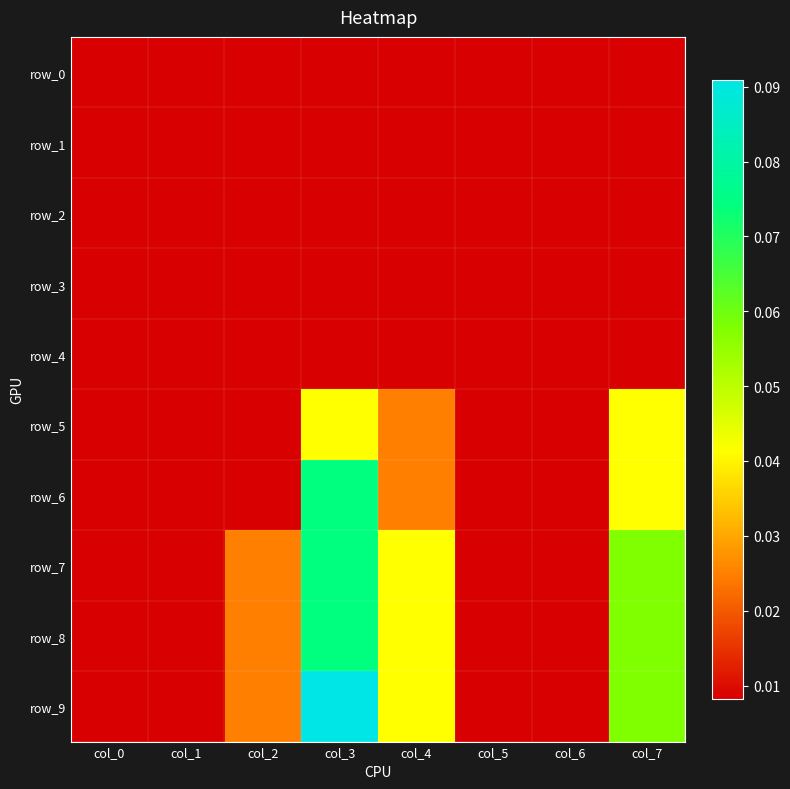

List the series in order of their peak value, highest first.

row_9, row_6, row_7, row_8, row_5, row_0, row_1, row_2, row_3, row_4